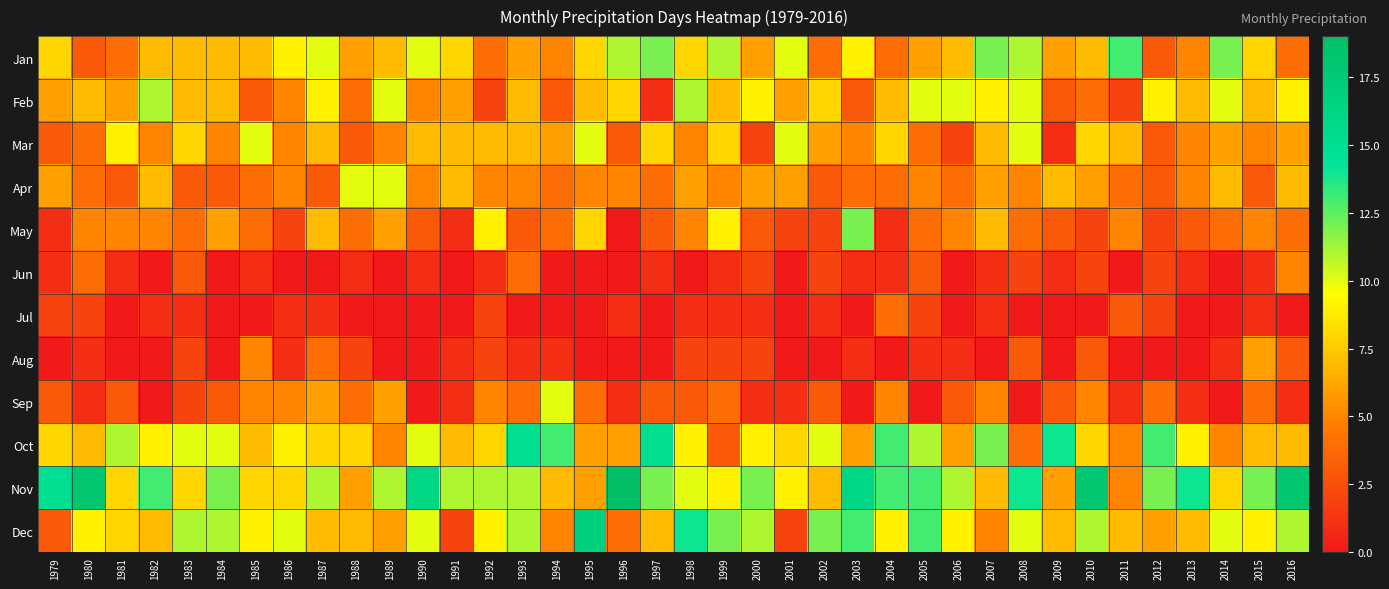

At how many categories does at least one series exceed 2?

38